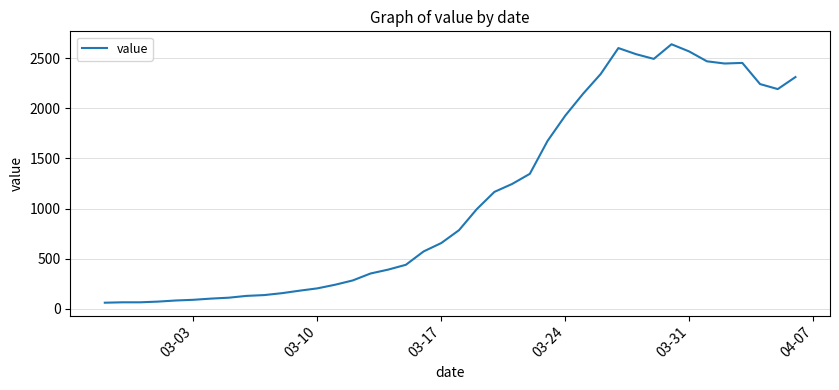

What is the difference between the maximum and minimum values?

2577